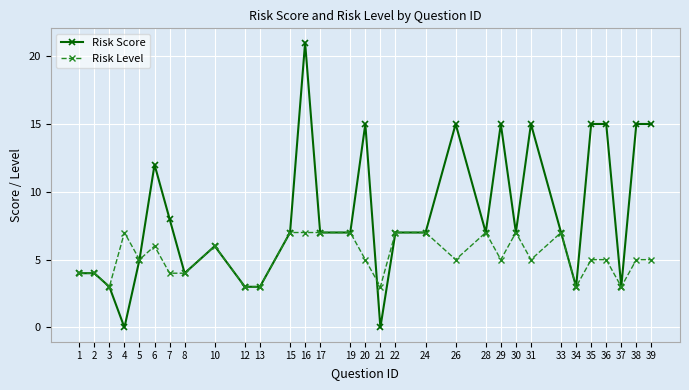

What is the approximate value of Risk Level at 1?

4